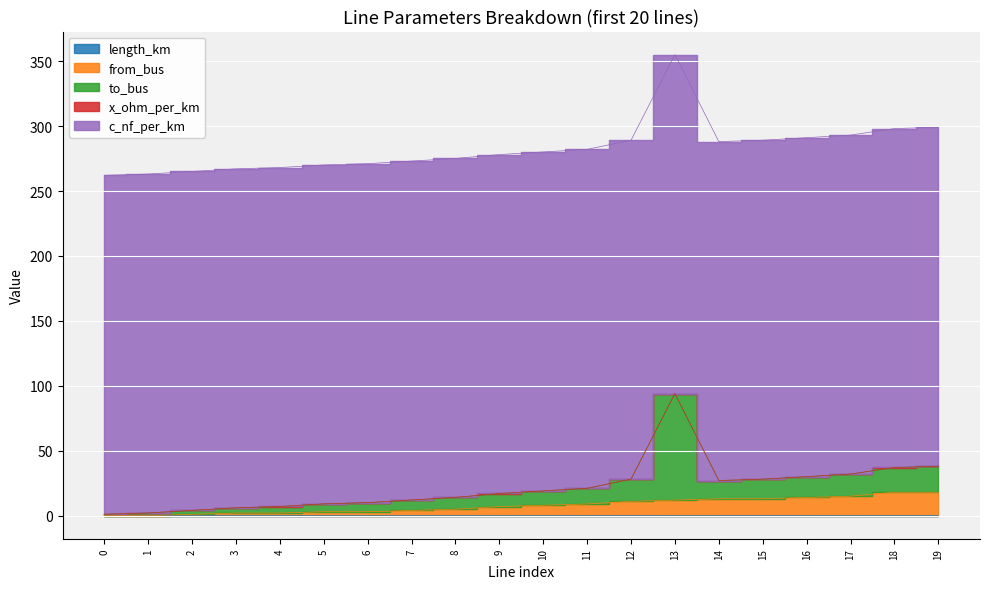

What is the spread (max minus min) of values at 9?

261.0